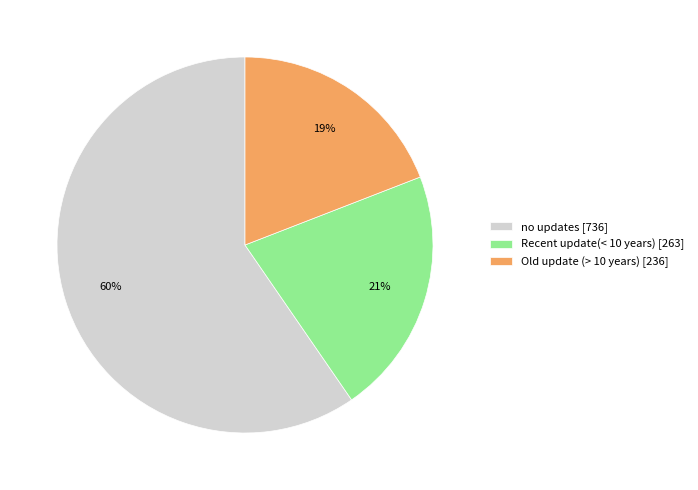

What is the largest slice in the pie chart?

no updates